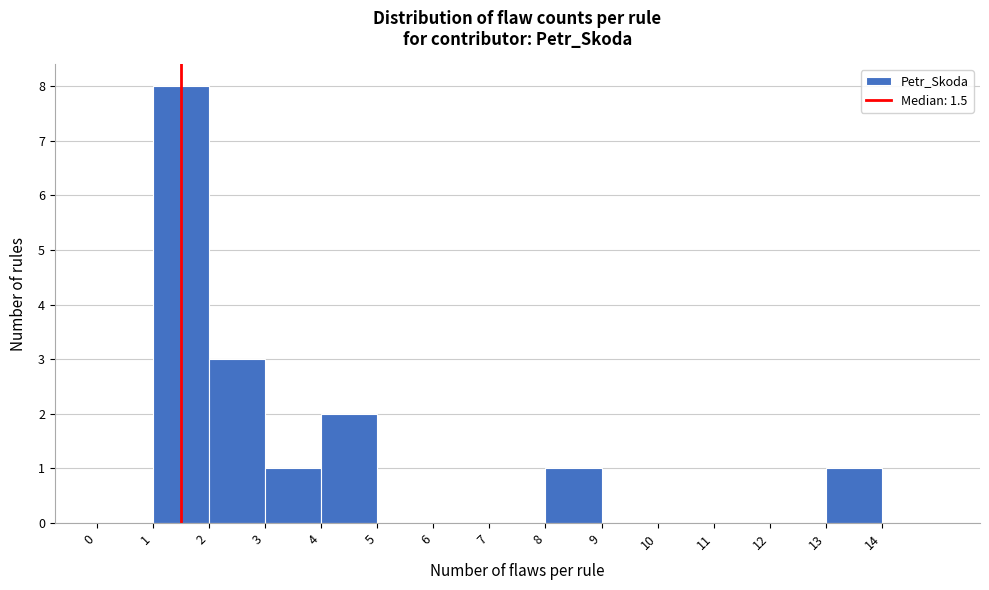

Reading left to right, transcribe this chart: for each bar, give the range it covers on the x-axis and its height. The values are not printed on the chart, so give them approximately, as read against the axis.

0 to 1: 0
1 to 2: 8
2 to 3: 3
3 to 4: 1
4 to 5: 2
5 to 6: 0
6 to 7: 0
7 to 8: 0
8 to 9: 1
9 to 10: 0
10 to 11: 0
11 to 12: 0
12 to 13: 0
13 to 14: 1
14 to 15: 0